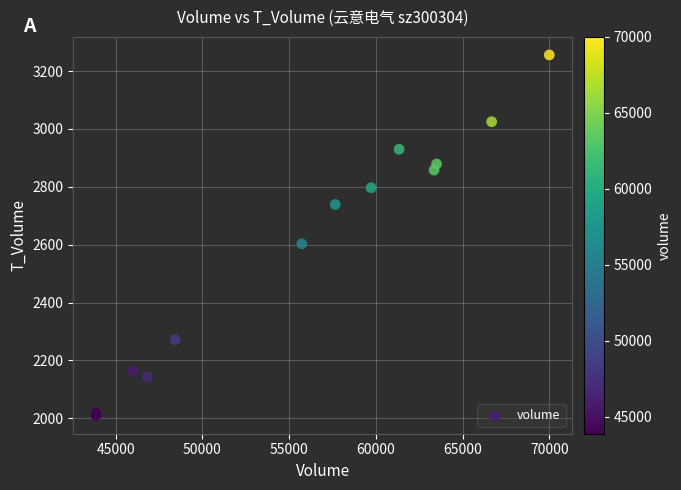

What Y value in the scatter plot is closest to 2632?

2603